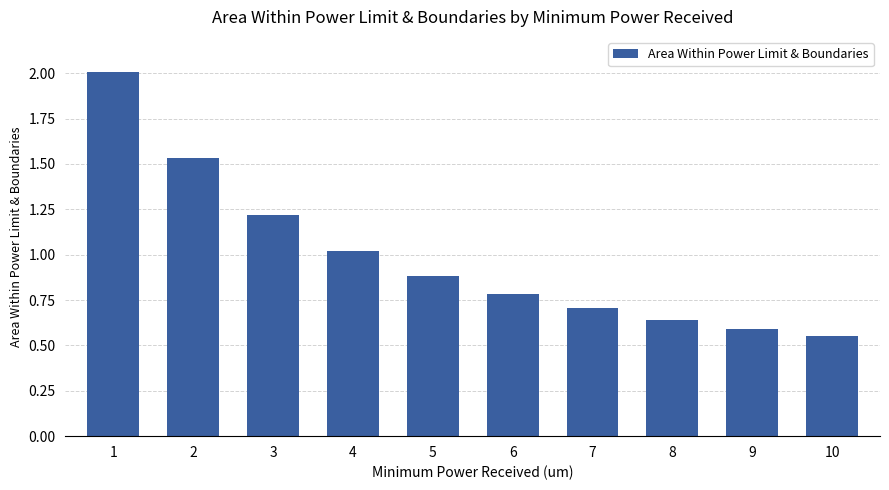

What is the change in value from 4 to 7?

-0.3